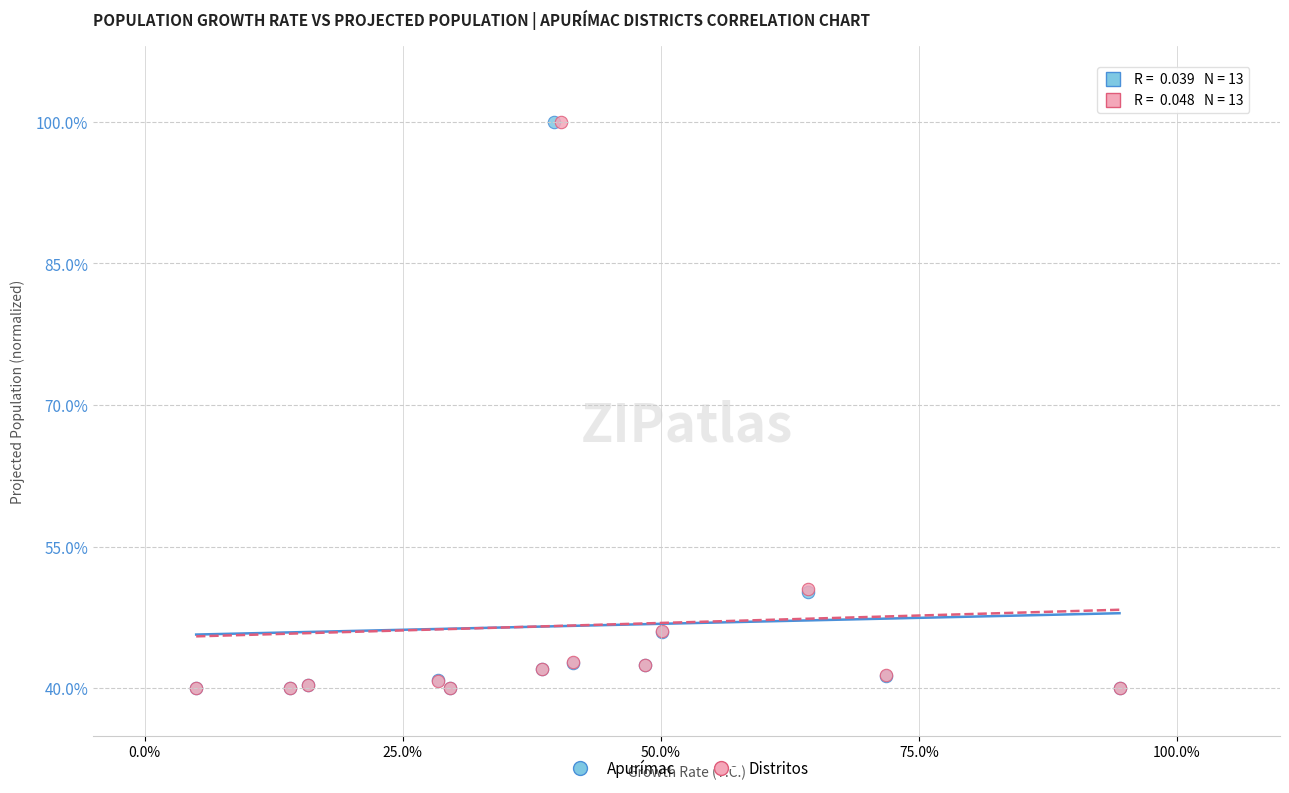

What are all the series names shown in the legend?

Apurímac, Distritos